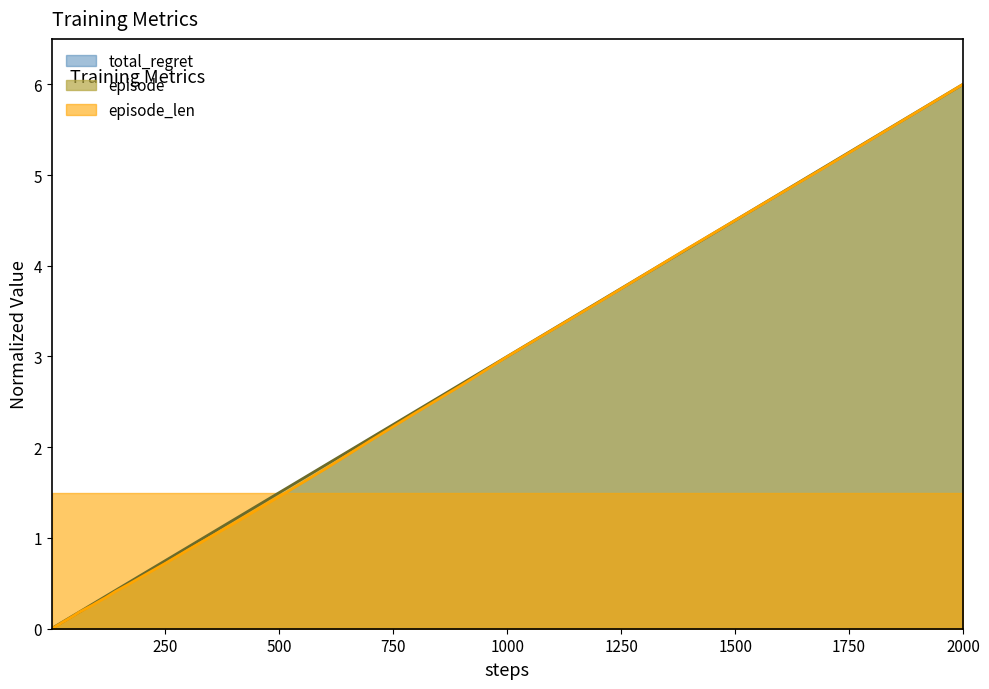

True or false: total_regret has a value of 1.5 at 500.

True